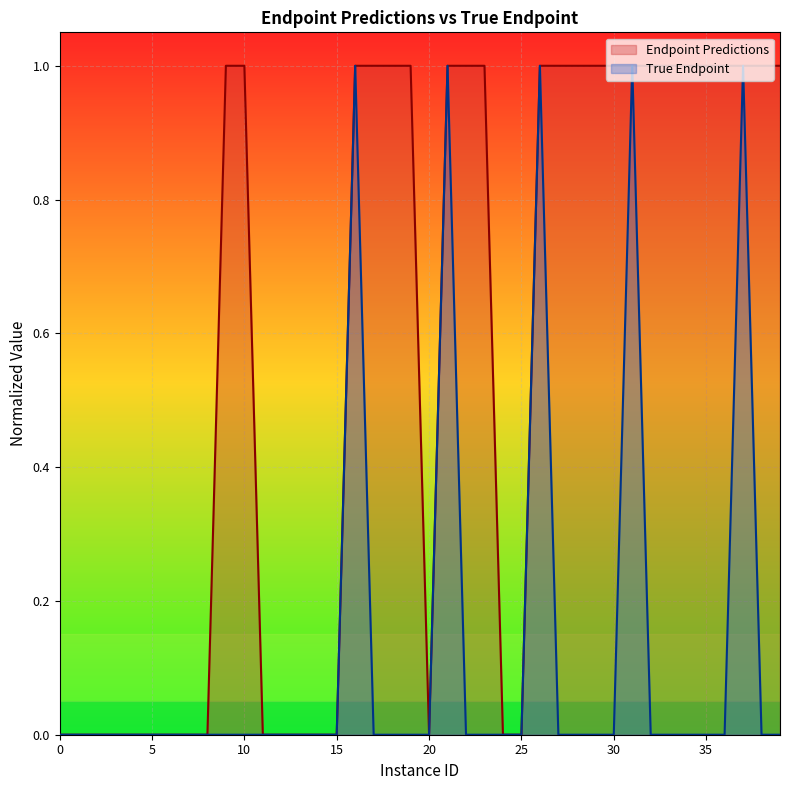

Which series has the largest total across all categories?

Endpoint Predictions